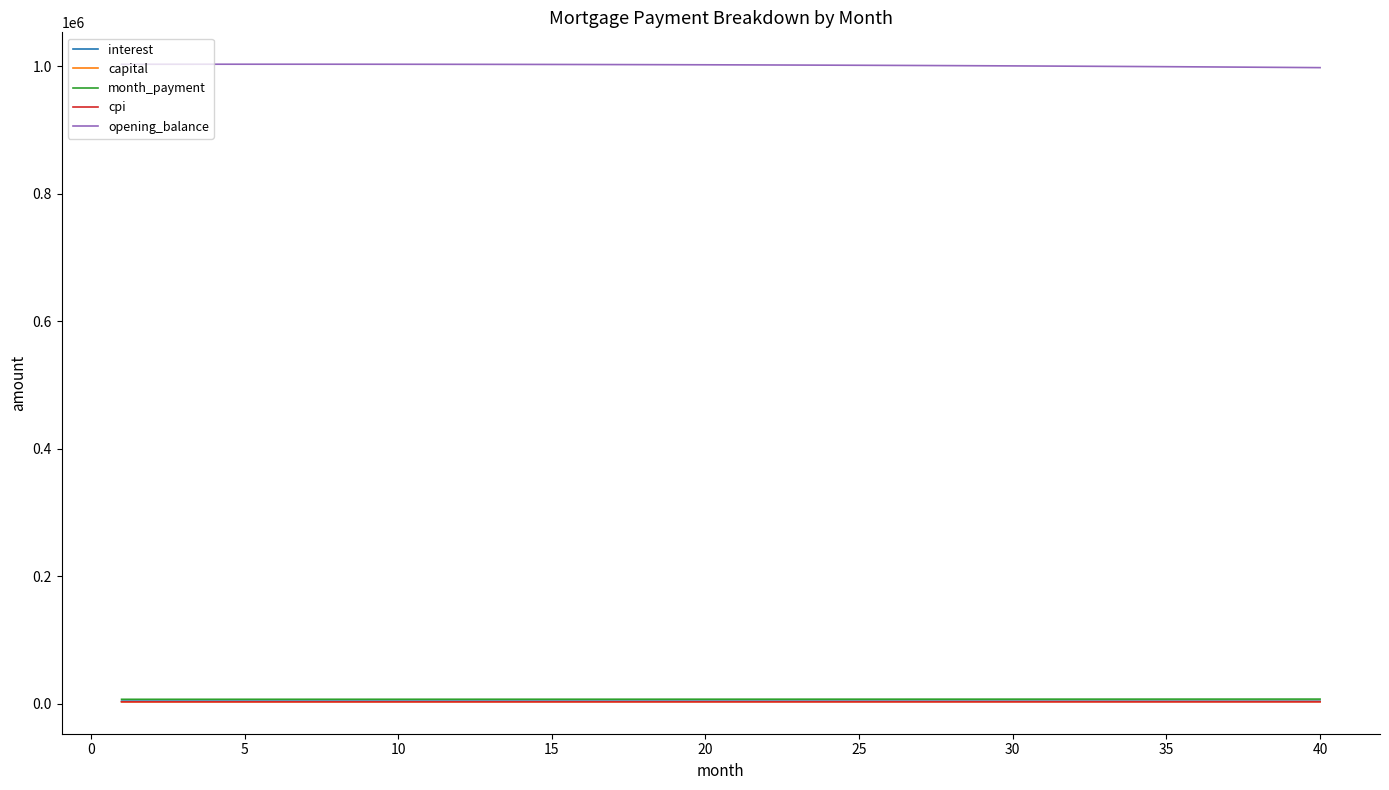

What is the greatest value displayed?

1003007.0